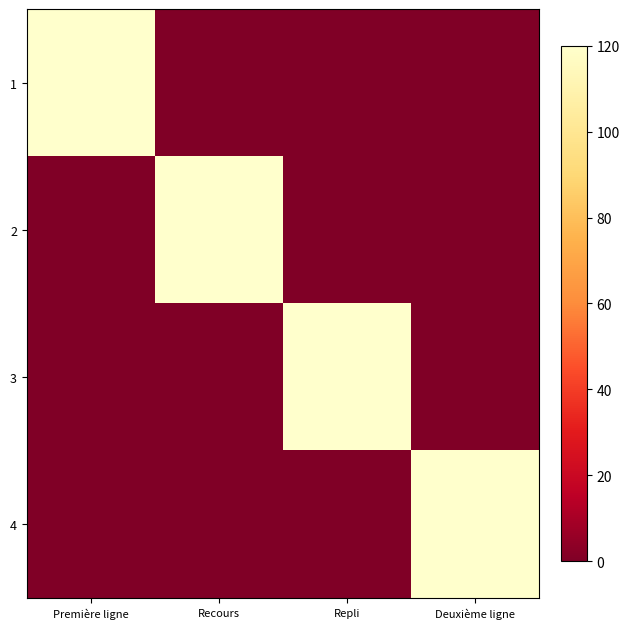

What is the difference between the highest and lowest values at Première ligne?

1